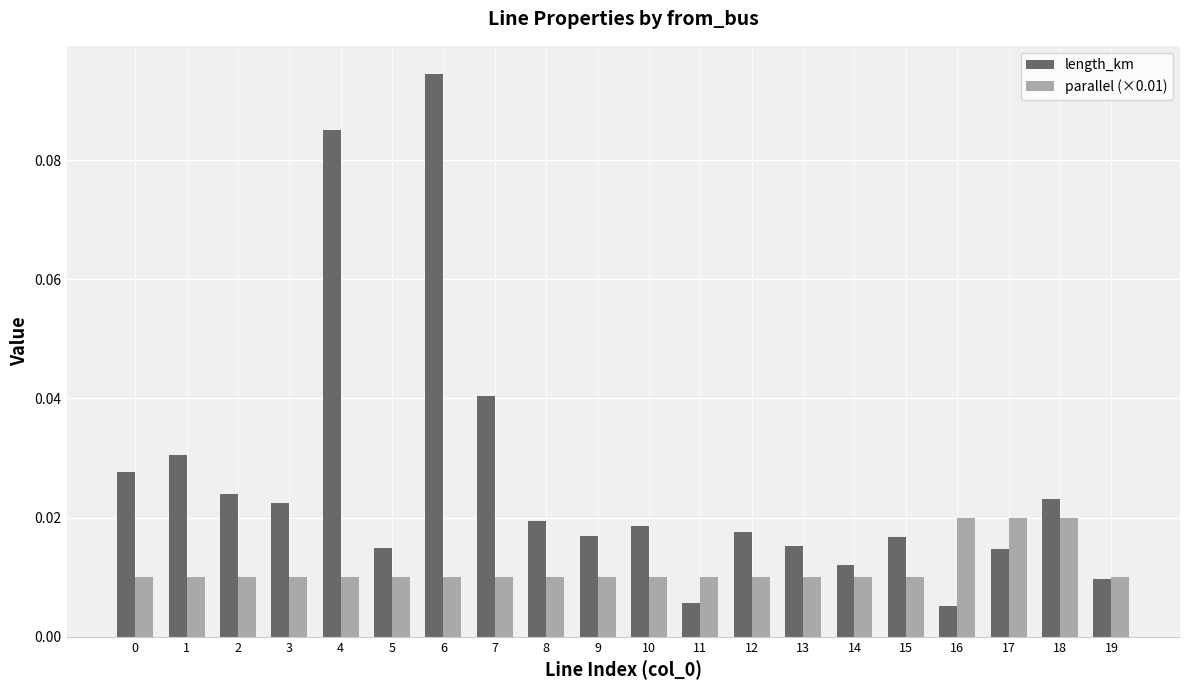

Are the bars horizontal?

No